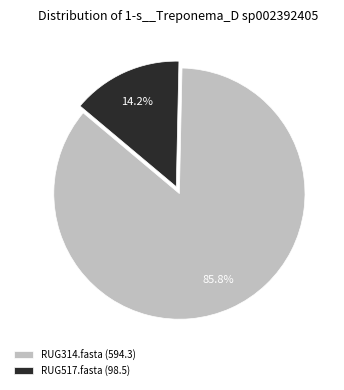

Which category has the smallest portion of the pie?

RUG517.fasta